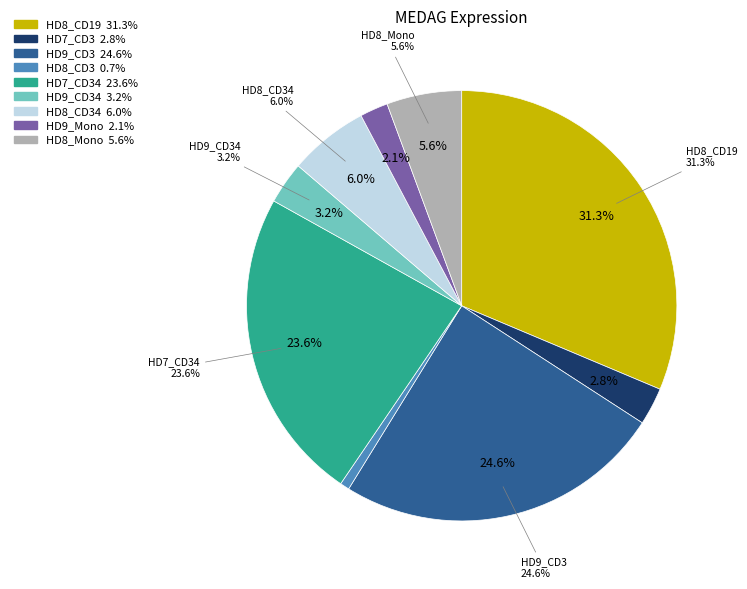

Is HD8_CD19 the majority of the pie?

No